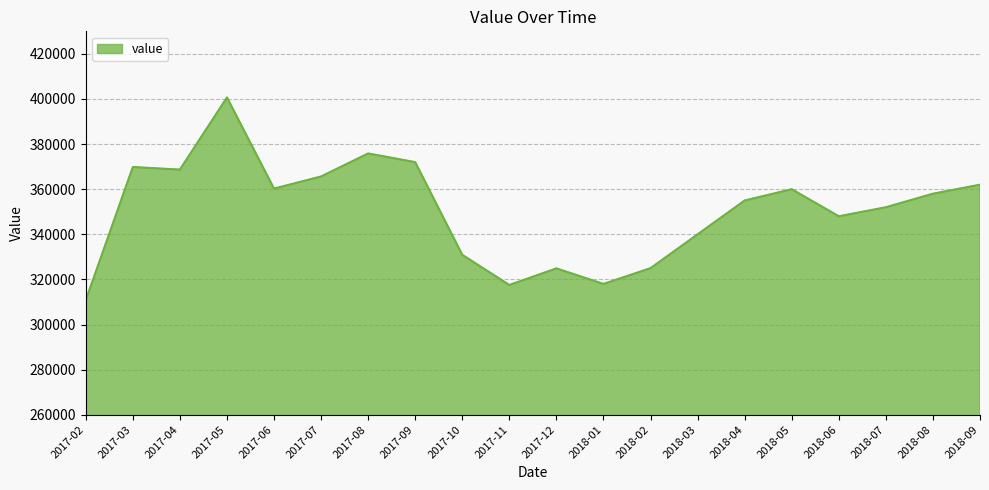

What is the sum of all values?

7015133